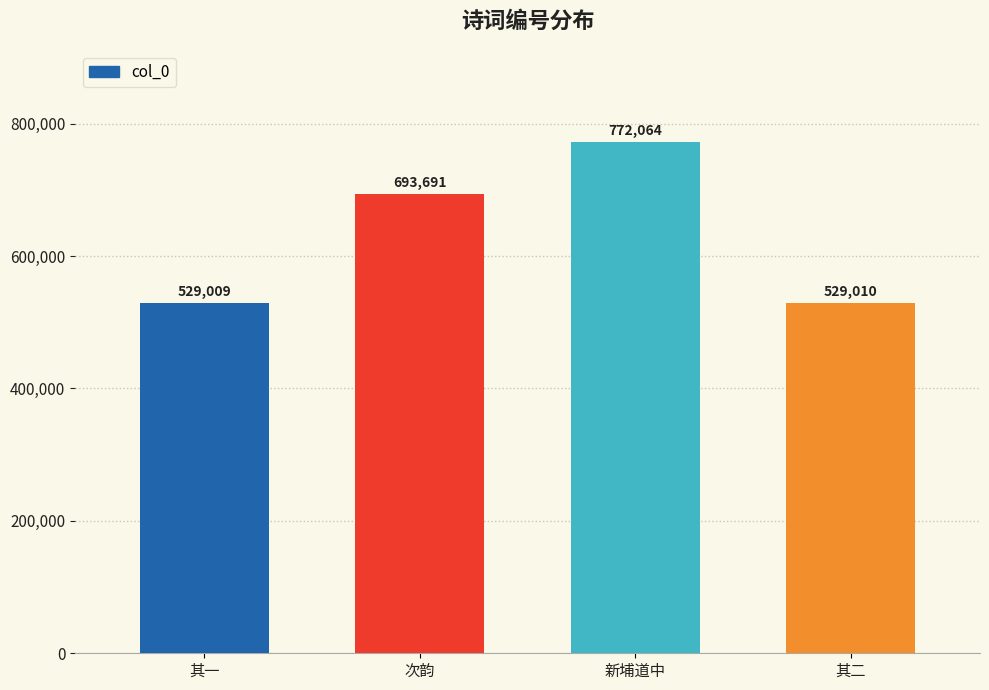

Is it true that the value at 其一 is 529009?

True